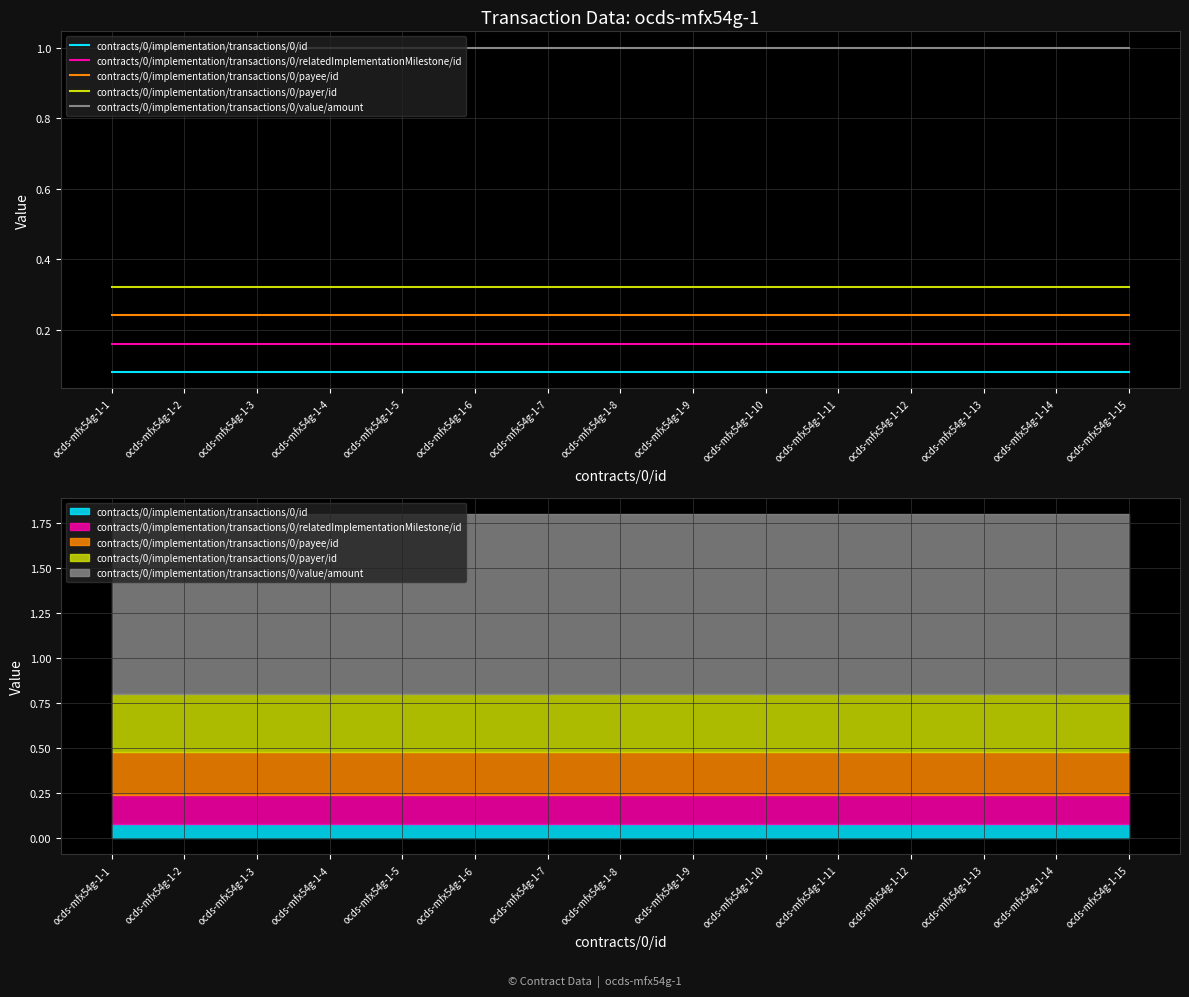

What is the value of the contracts/0/implementation/transactions/0/payer/id point at the 4th from the left?

0.3